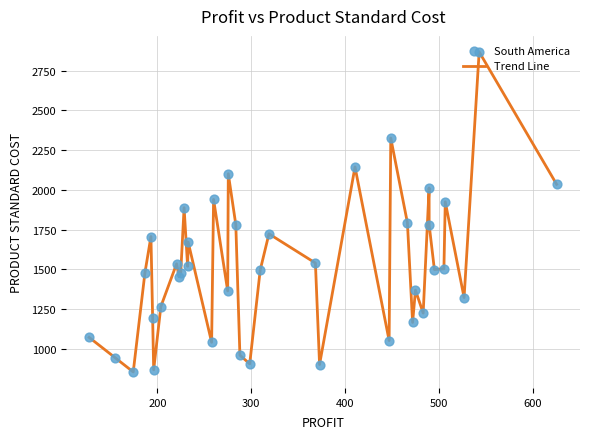

What is the difference between the maximum and minimum values?

2011.7